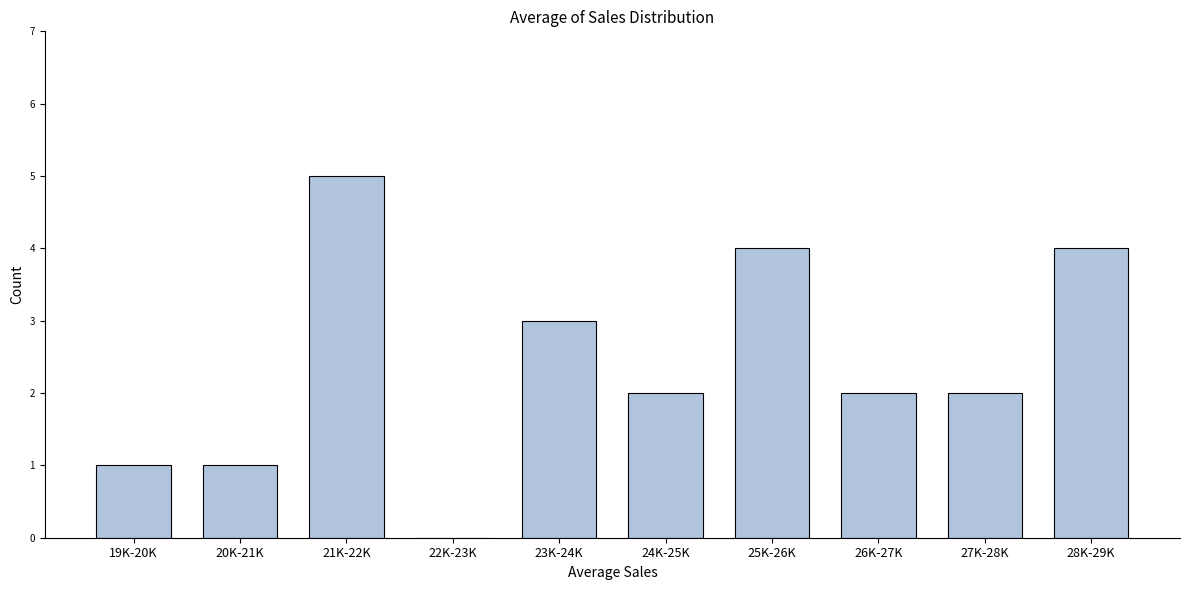

Reading right to left, what are all the values shown in this chart?

28K-29K=4	27K-28K=2	26K-27K=2	25K-26K=4	24K-25K=2	23K-24K=3	22K-23K=0	21K-22K=5	20K-21K=1	19K-20K=1